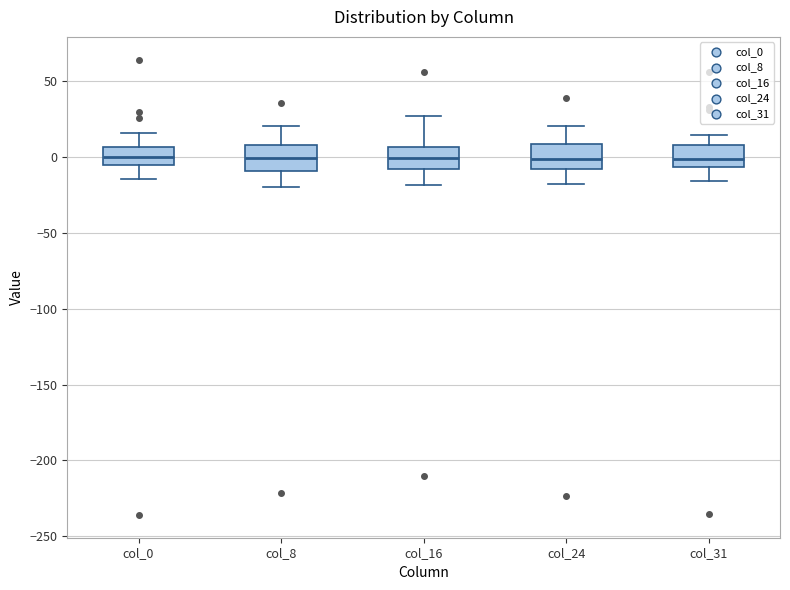

Reading left to right, read every box against the y-axis: the position of its median line, the range the box covers, and the ends of its whiskers. The values are not printed on the chart, so give them approximately, as read against the axis.

col_0: median 0, box -5 to 5, whiskers -15 to 15
col_8: median 0, box -10 to 10, whiskers -20 to 20
col_16: median 0, box -10 to 5, whiskers -20 to 25
col_24: median 0, box -10 to 10, whiskers -20 to 20
col_31: median 0, box -5 to 5, whiskers -15 to 15